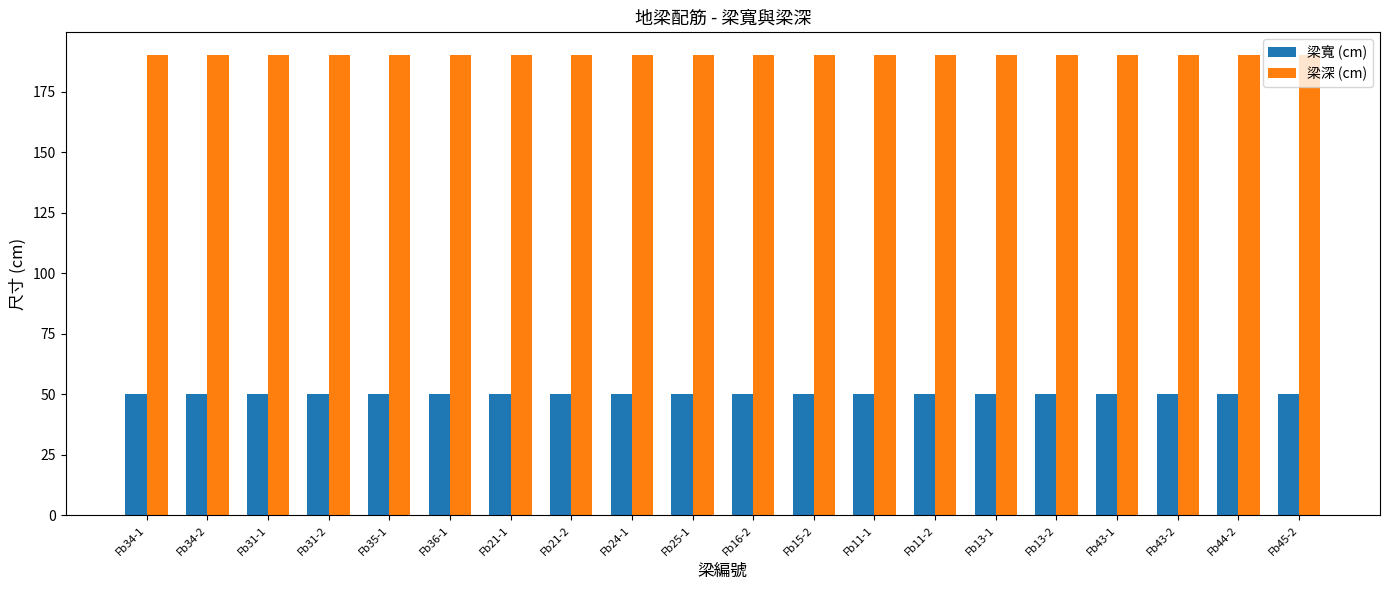

Rank the series at Fb15-2 from lowest to highest value.

梁寬 (cm), 梁深 (cm)